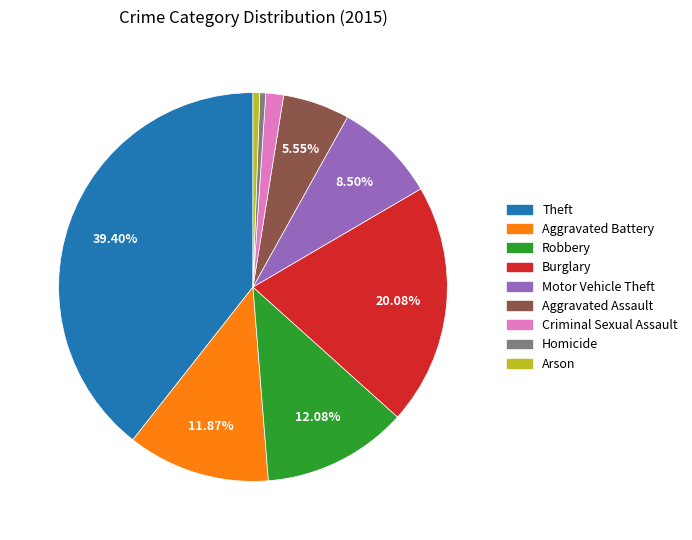

Does Aggravated Assault account for over 50% of the chart?

No